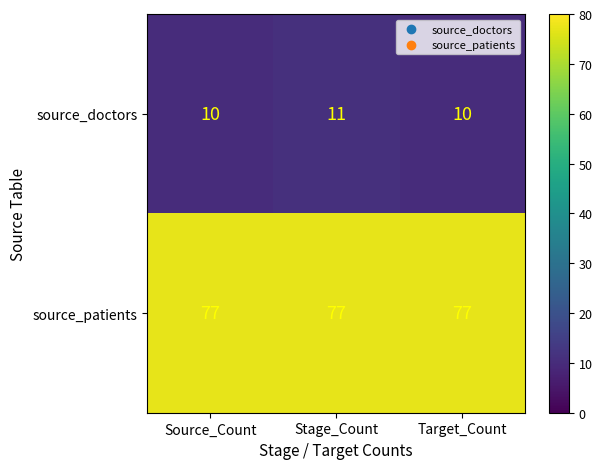

Rank the series by their maximum value, from highest to lowest.

source_patients, source_doctors